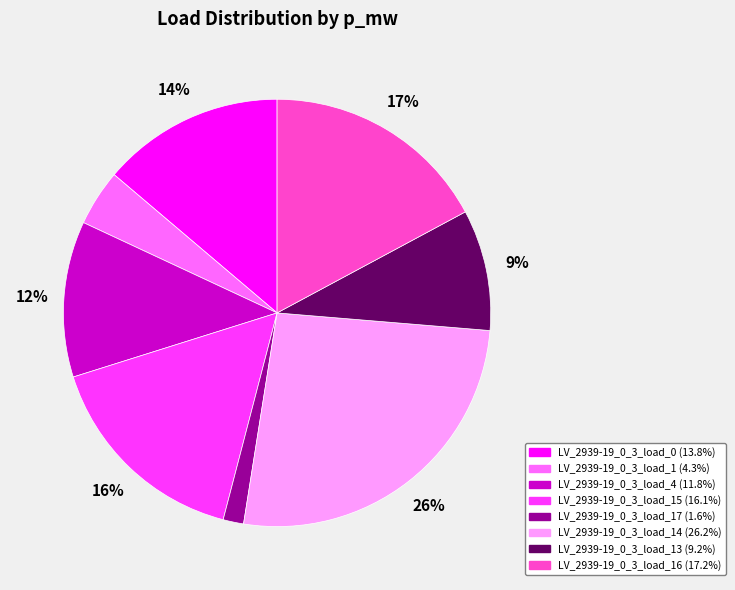

To the nearest percent, what is the average slice percentage?

12%